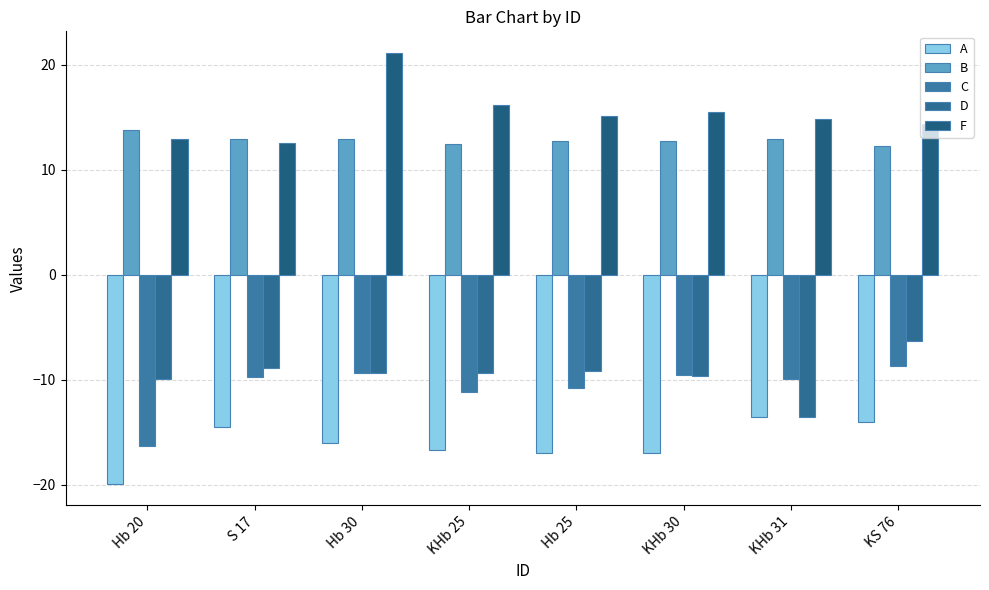

What is the greatest value displayed?

21.1